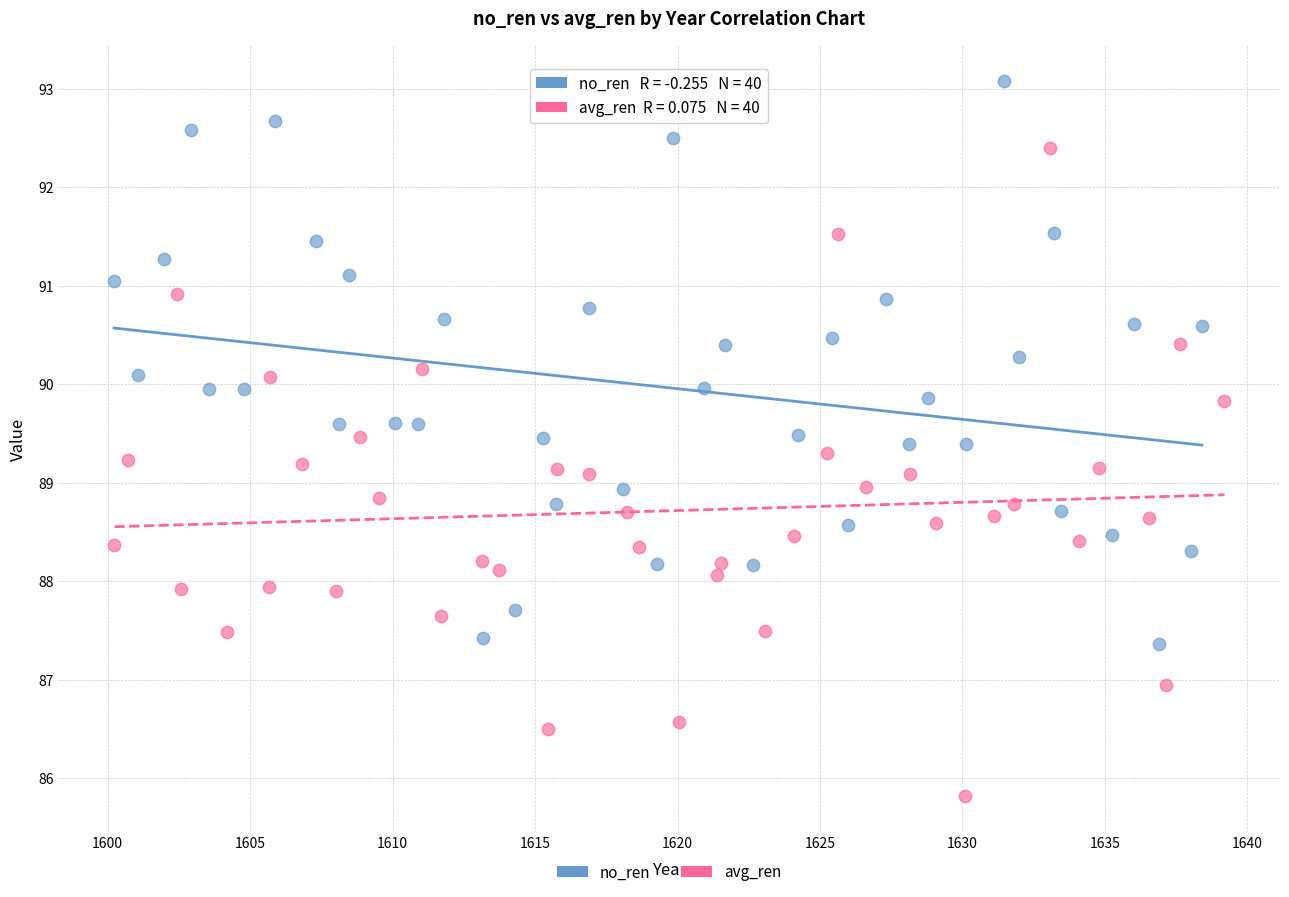

Which series has the widest spread of Y values?

avg_ren